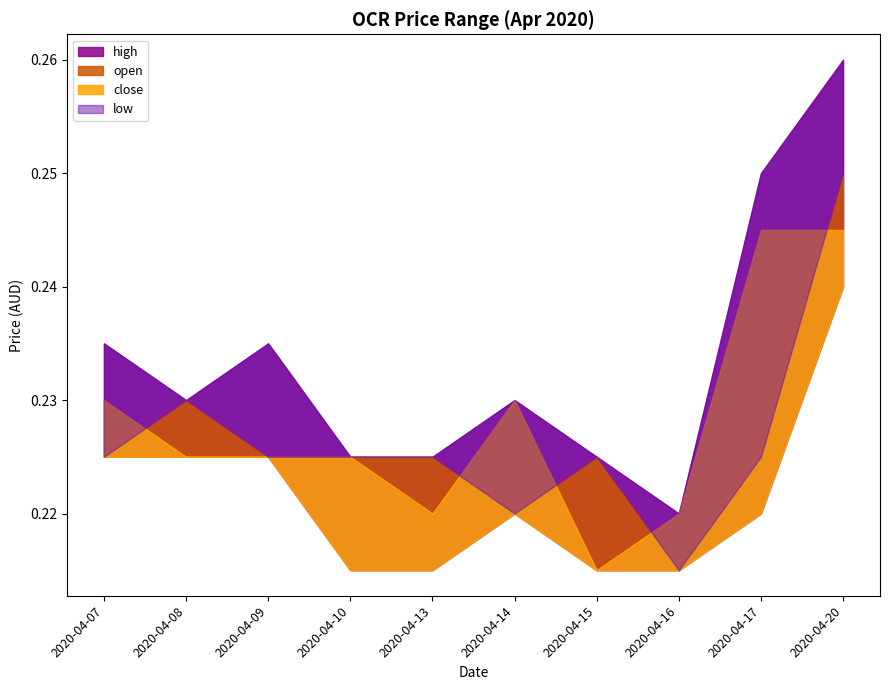

What is the minimum value for open?

0.2